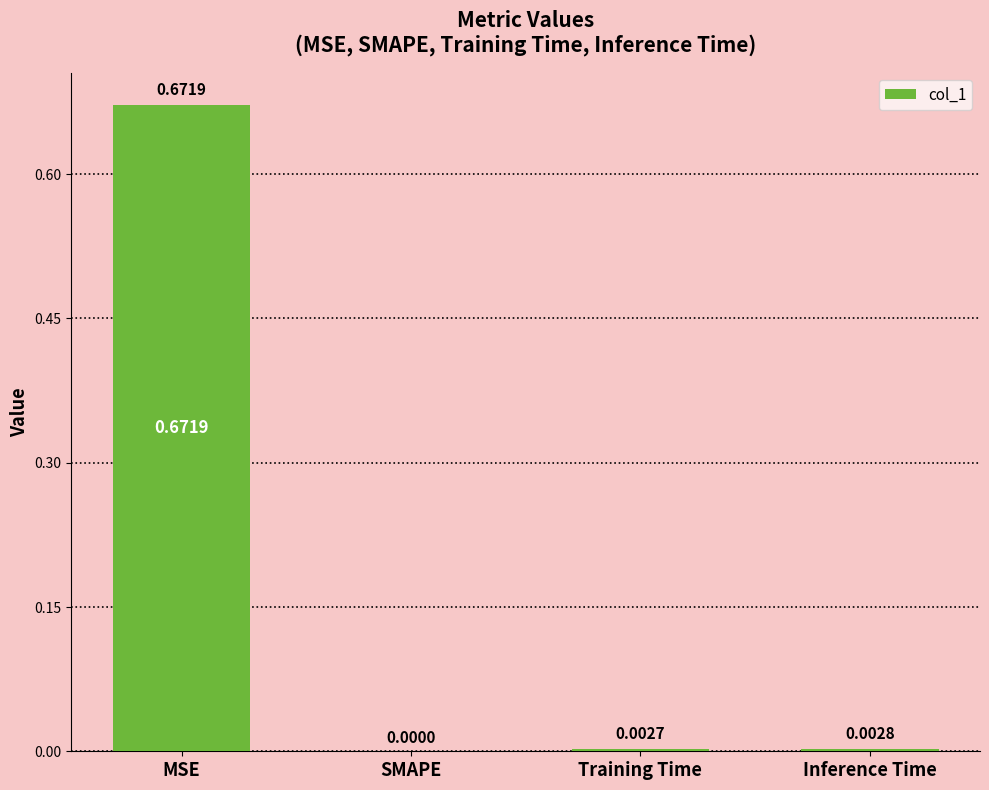

At which label is the value closest to 0?

SMAPE